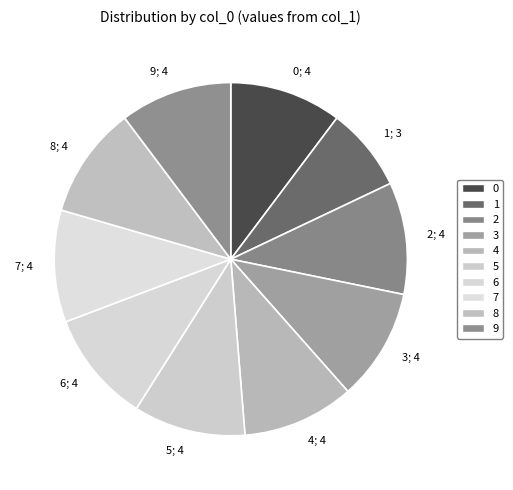

Is there any slice that represents more than half of the pie?

No